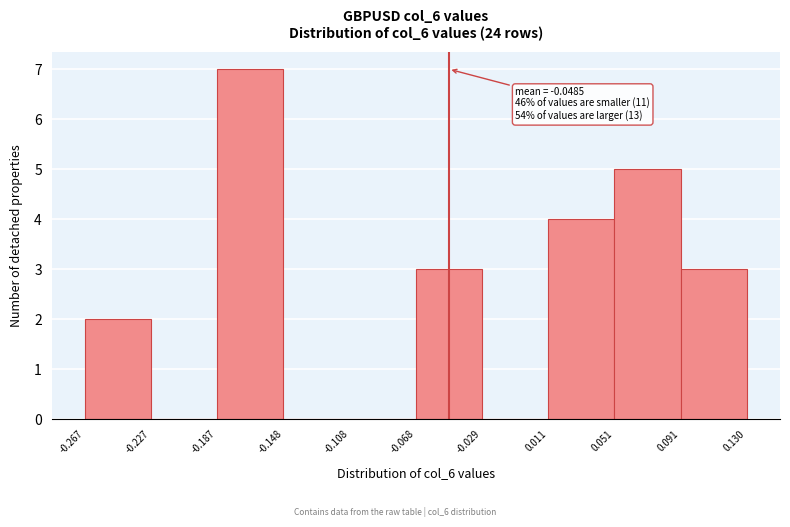

Which range on the x-axis has the tallest bar?

-0.187 to -0.148